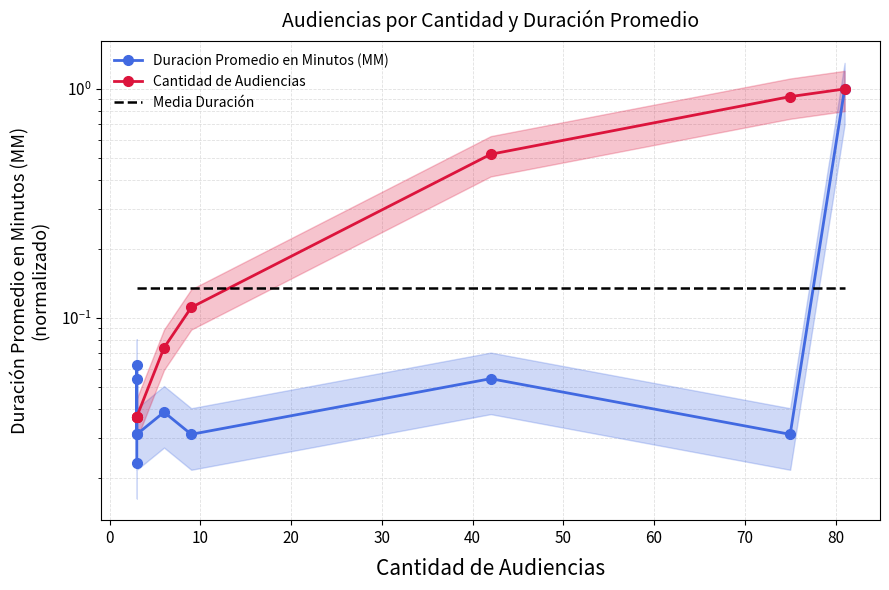

Is the value of Cantidad de Audiencias at 70 greater than the value of Media Duración at 30?

Yes